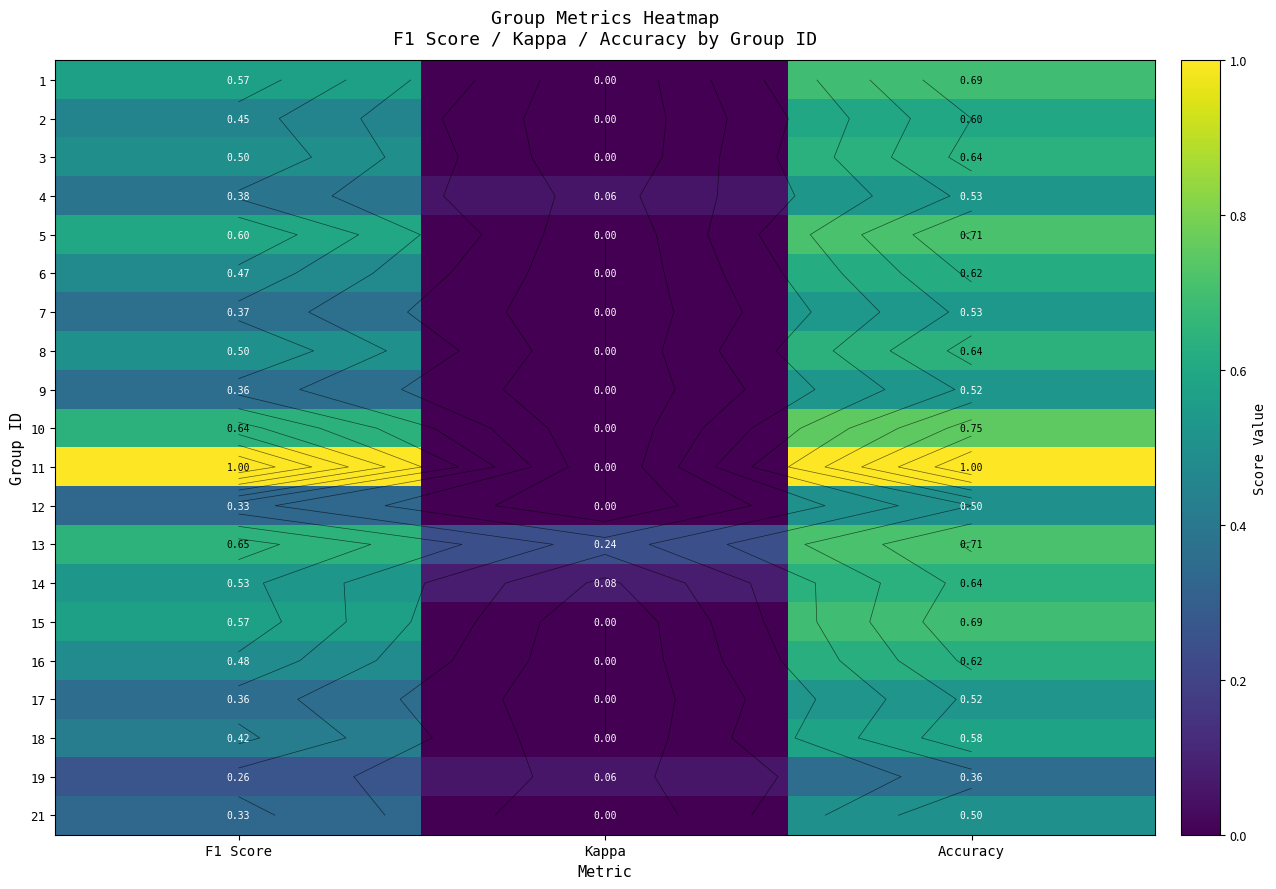

What is the difference between the 7 values at F1 Score and Kappa?

0.4